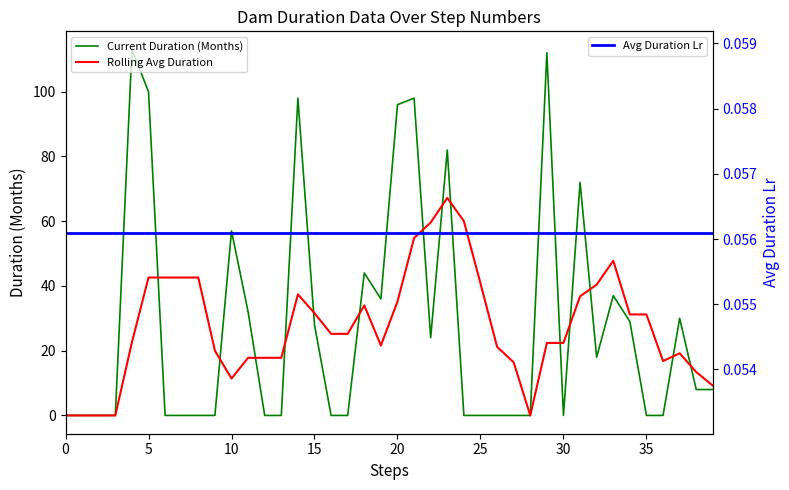

Reading left to right, extract all data points from this chart.

Current Duration (Months): 0.0	0.0	0.0	0.0	113.0	100.0	0.0	0.0	0.0	0.0	57.0	32.0	0.0	0.0	98.0	28.0	0.0	0.0	44.0	36.0	96.0	98.0	24.0	82.0	0.0	0.0	0.0	0.0	0.0	112.0	0.0	72.0	18.0	37.0	29.0	0.0	0.0	30.0	8.0	8.0
Rolling Avg Duration: 0.0	0.0	0.0	0.0	22.6	42.6	42.6	42.6	42.6	20.0	11.4	17.8	17.8	17.8	37.4	31.6	25.2	25.2	34.0	21.6	35.2	54.8	59.6	67.2	60.0	40.8	21.2	16.4	0.0	22.4	22.4	36.8	40.4	47.8	31.2	31.2	16.8	19.2	13.4	9.2
Avg Duration Lr: 0.1	0.1	0.1	0.1	0.1	0.1	0.1	0.1	0.1	0.1	0.1	0.1	0.1	0.1	0.1	0.1	0.1	0.1	0.1	0.1	0.1	0.1	0.1	0.1	0.1	0.1	0.1	0.1	0.1	0.1	0.1	0.1	0.1	0.1	0.1	0.1	0.1	0.1	0.1	0.1